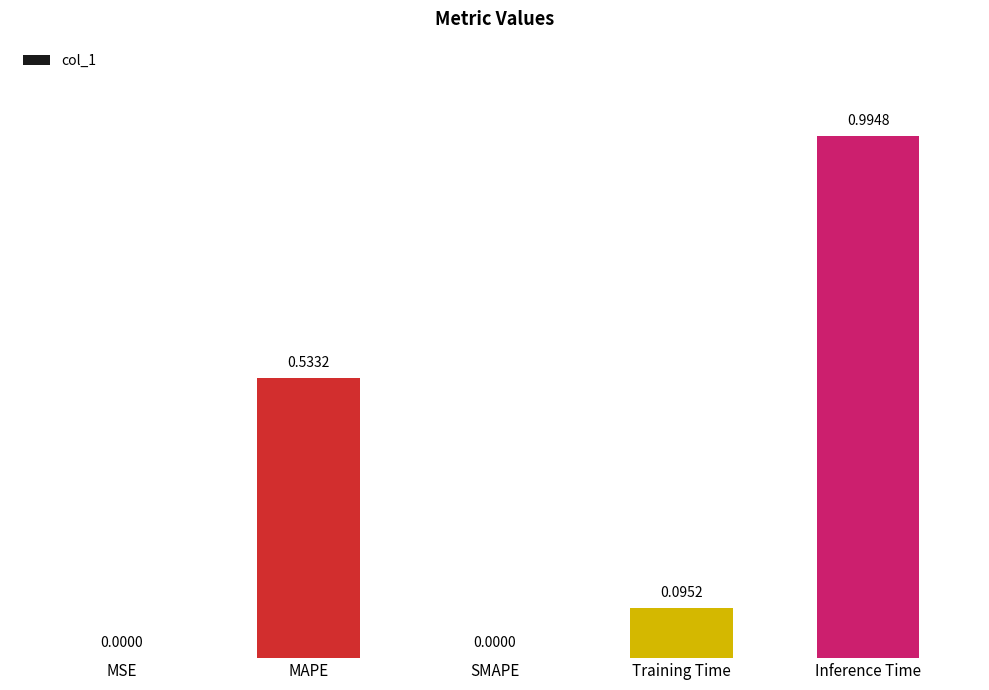

At which category does the chart reach its peak across all series?

Inference Time